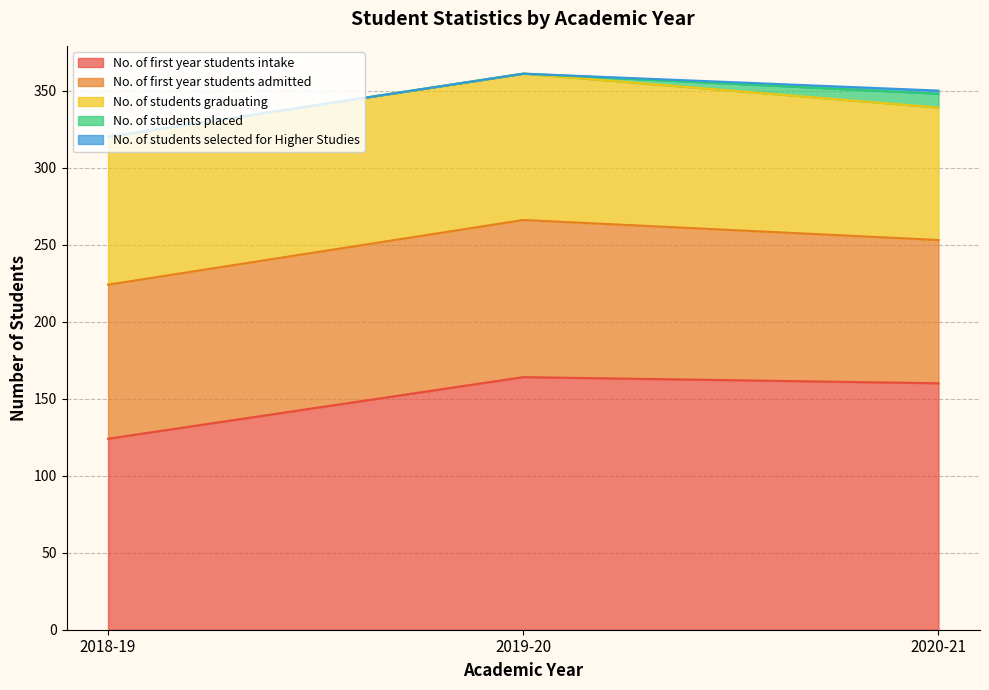

At which category is the sum across all series the highest?

2019-20